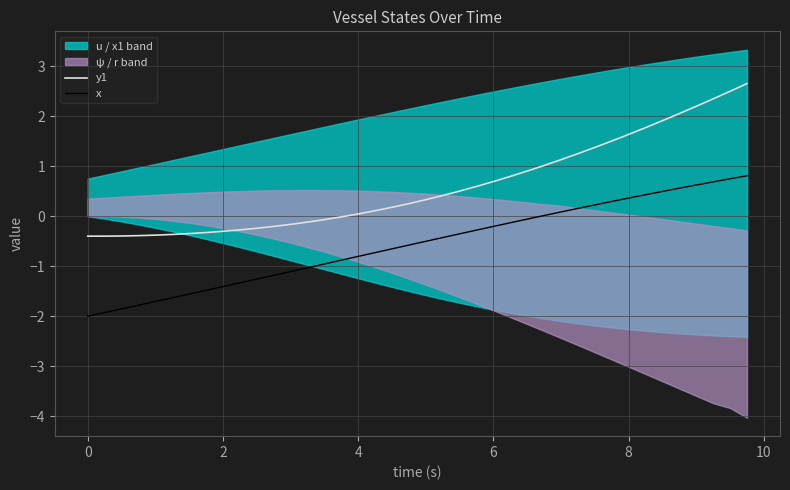

Rank the series by their average value, from highest to lowest.

y1, x